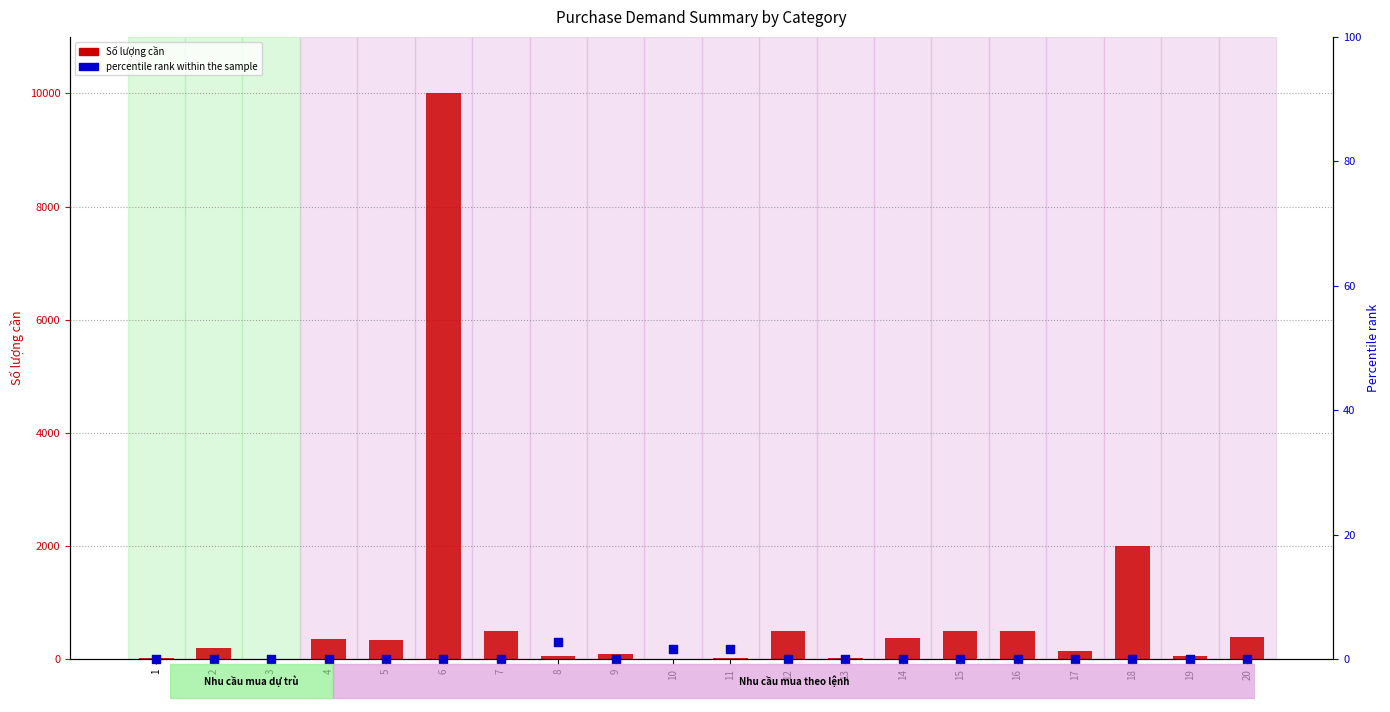

Which series contains the lowest Y value?

Số lượng cần